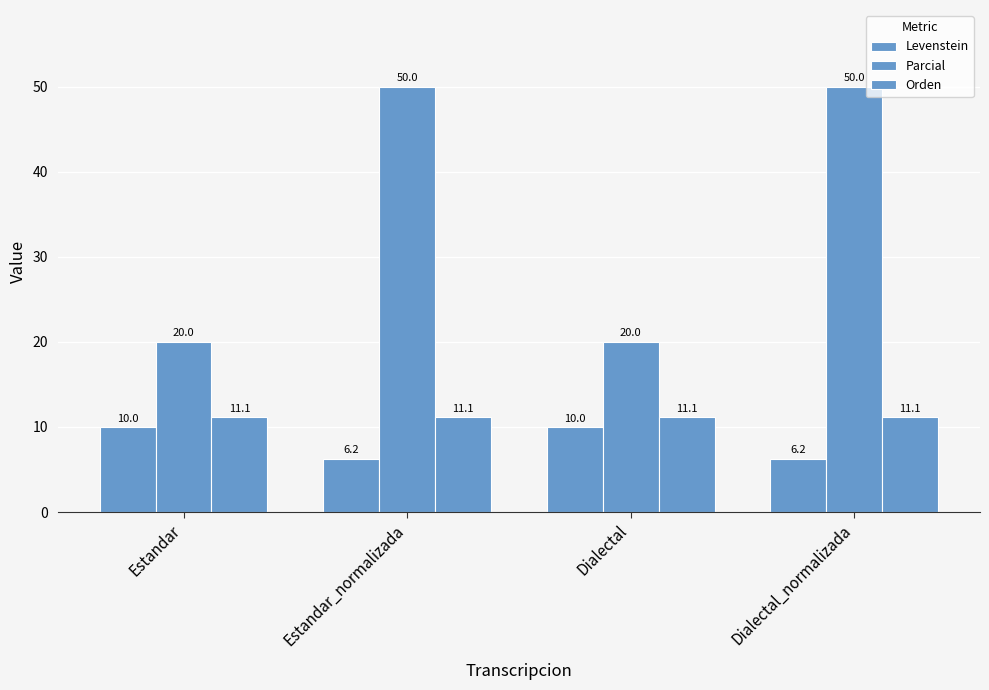

How many series are shown in this chart?

3